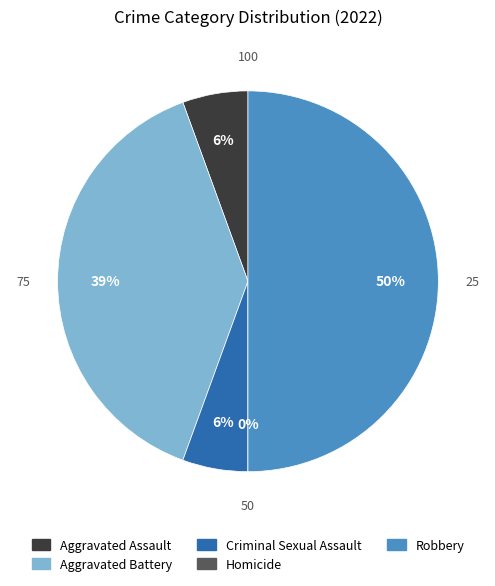

True or false: Robbery accounts for 50% of the total.

True